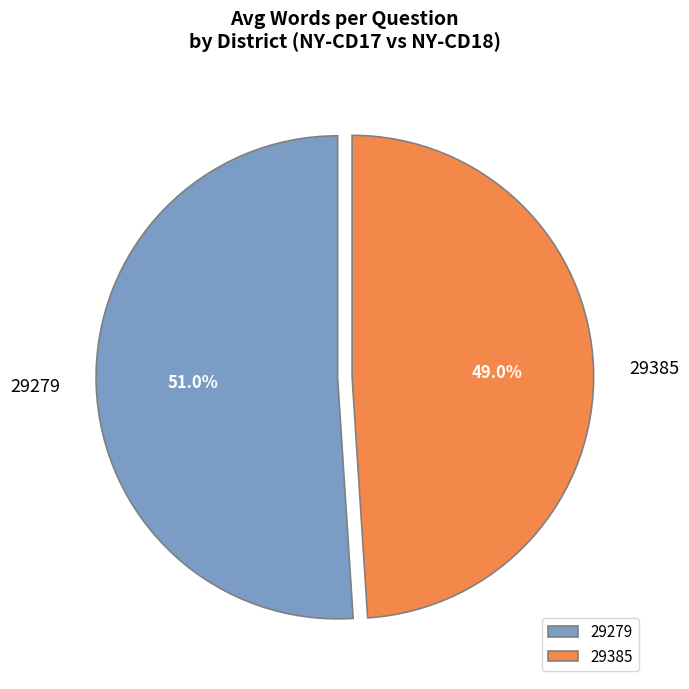

What percentage do 29279 and 29385 together represent?

100.0%